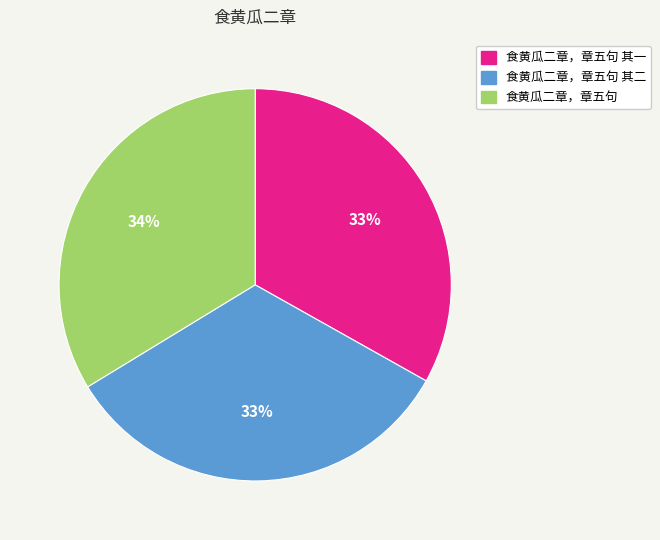

Between 食黄瓜二章，章五句 and 食黄瓜二章，章五句 其一, which is larger?

食黄瓜二章，章五句